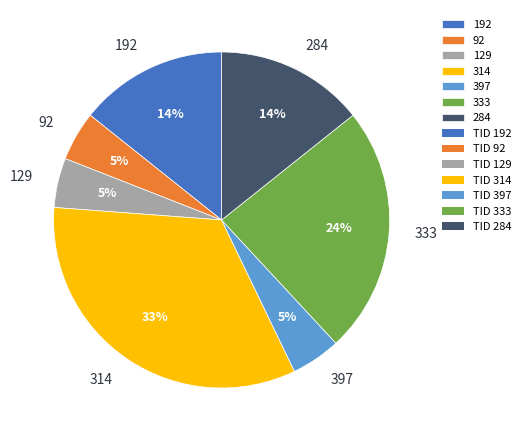

How many slices are in this pie chart?

7